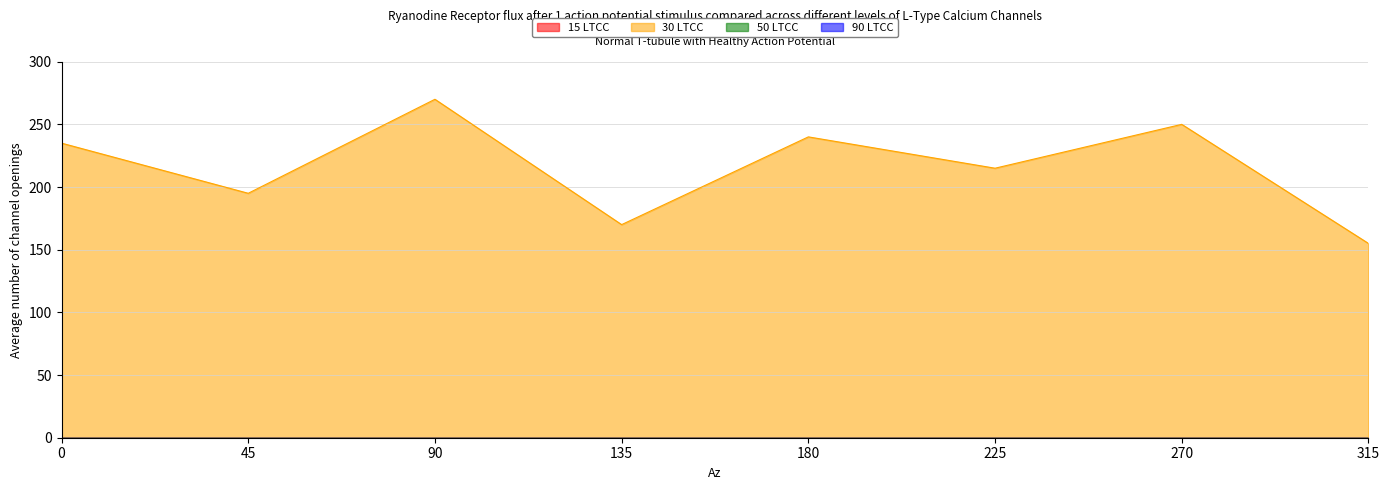

What is the maximum value shown in the chart?

270